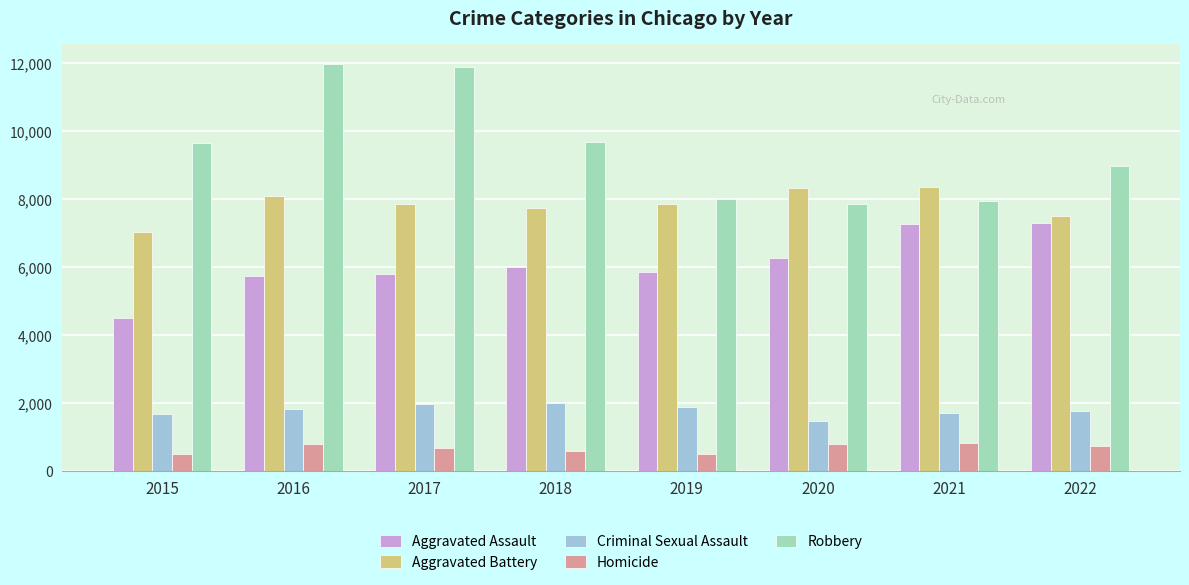

The Criminal Sexual Assault series shows 1824 at 2016. True or false?

True